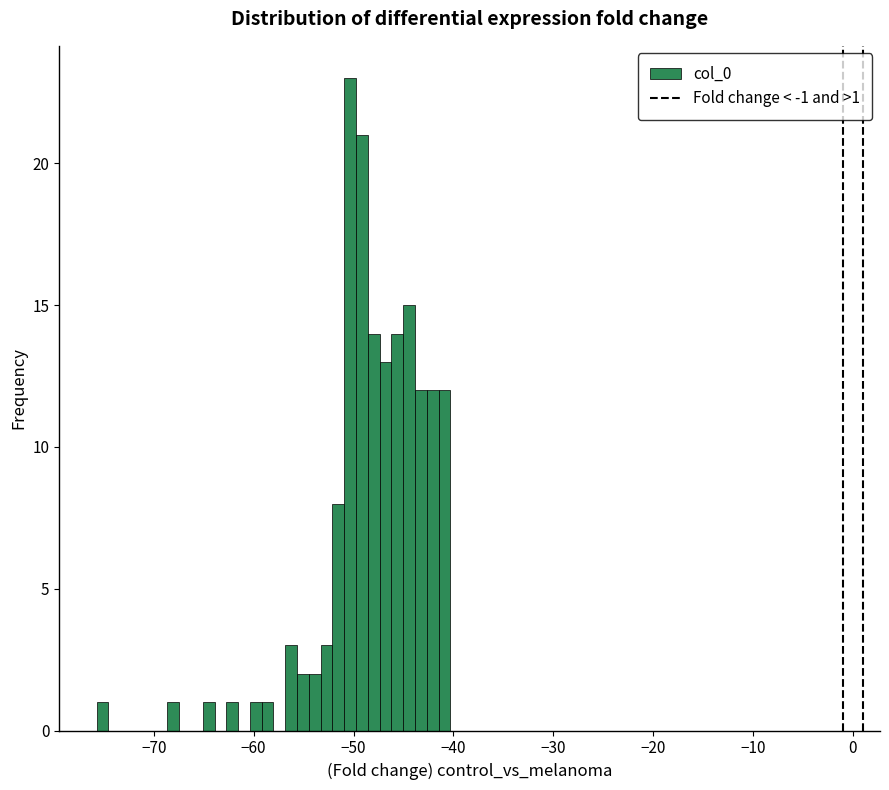

Read against the x-axis, roughly where is the centre of the tallest bar?

-50